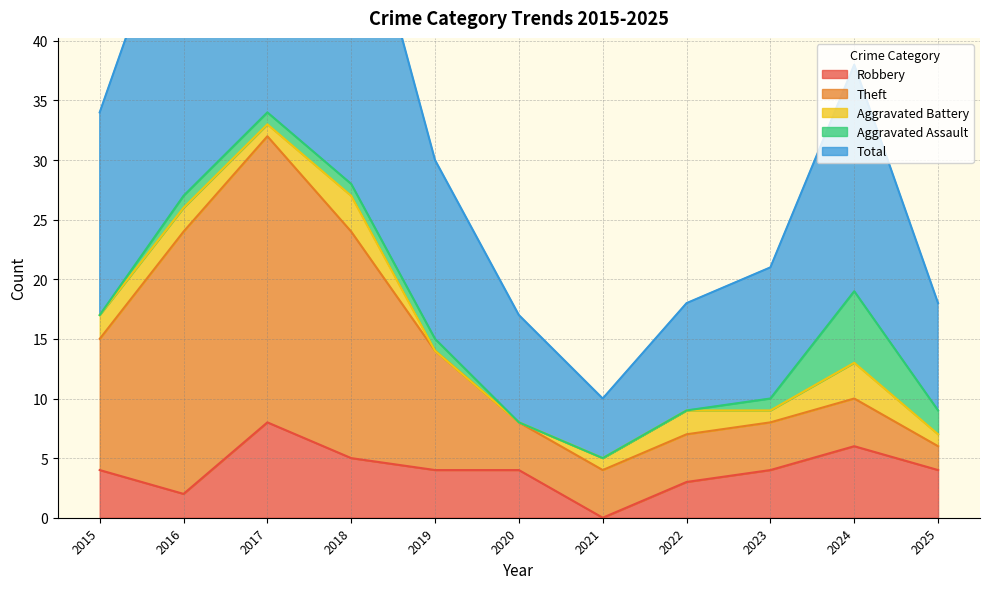

Reading left to right, transcribe all the data shown in this chart.

Robbery: 2015=4	2016=2	2017=8	2018=5	2019=4	2020=4	2021=0	2022=3	2023=4	2024=6	2025=4
Theft: 2015=11	2016=22	2017=24	2018=19	2019=10	2020=4	2021=4	2022=4	2023=4	2024=4	2025=2
Aggravated Battery: 2015=2	2016=2	2017=1	2018=3	2019=0	2020=0	2021=1	2022=2	2023=1	2024=3	2025=1
Aggravated Assault: 2015=0	2016=1	2017=1	2018=1	2019=1	2020=0	2021=0	2022=0	2023=1	2024=6	2025=2
Total: 2015=17	2016=27	2017=35	2018=28	2019=15	2020=9	2021=5	2022=9	2023=11	2024=19	2025=9